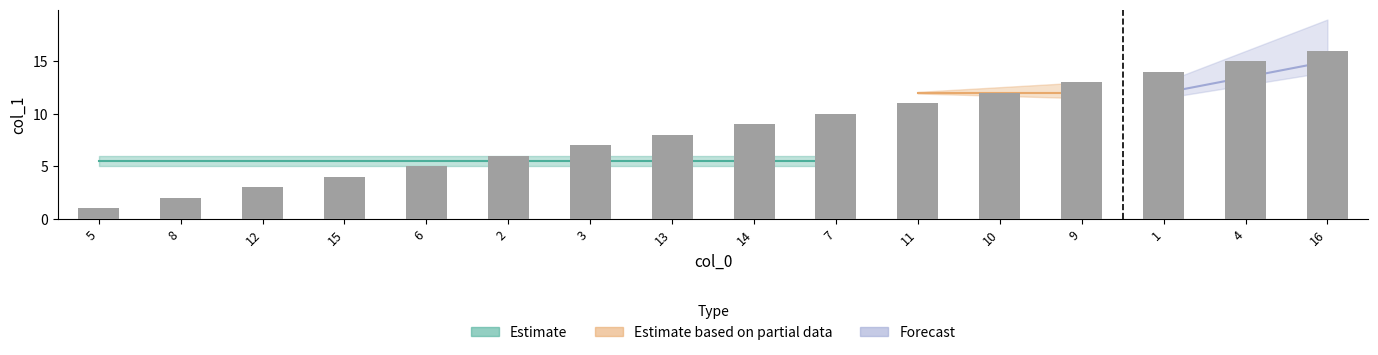

Rank the categories by value from lowest to highest.

5, 8, 12, 15, 6, 2, 3, 13, 14, 7, 11, 10, 9, 1, 4, 16